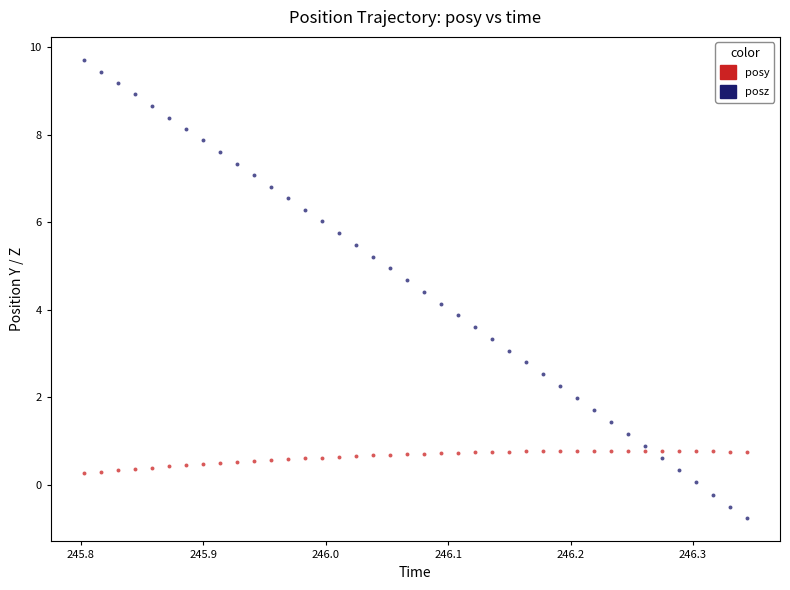

Which series reaches the maximum Y coordinate?

posz